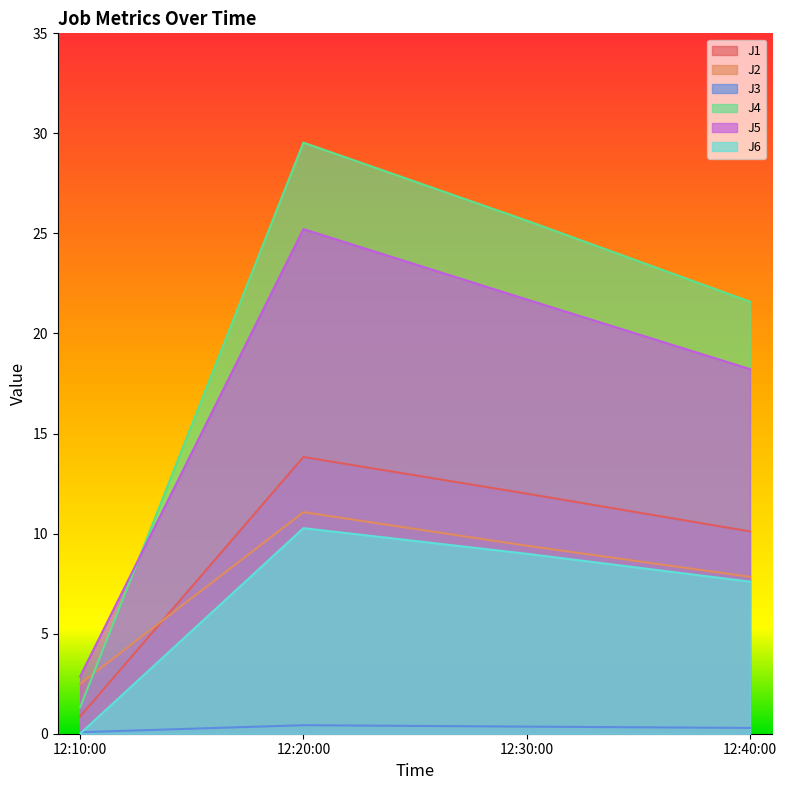

Between 12:10:00 and 12:40:00, which series saw the biggest shift?

J4